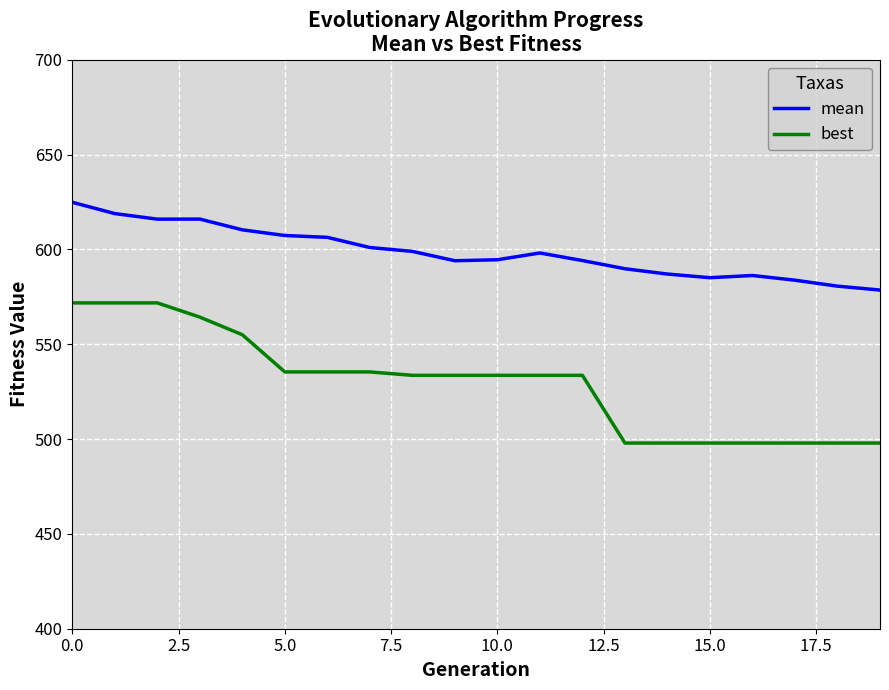

Rank the series by their maximum value, from highest to lowest.

mean, best